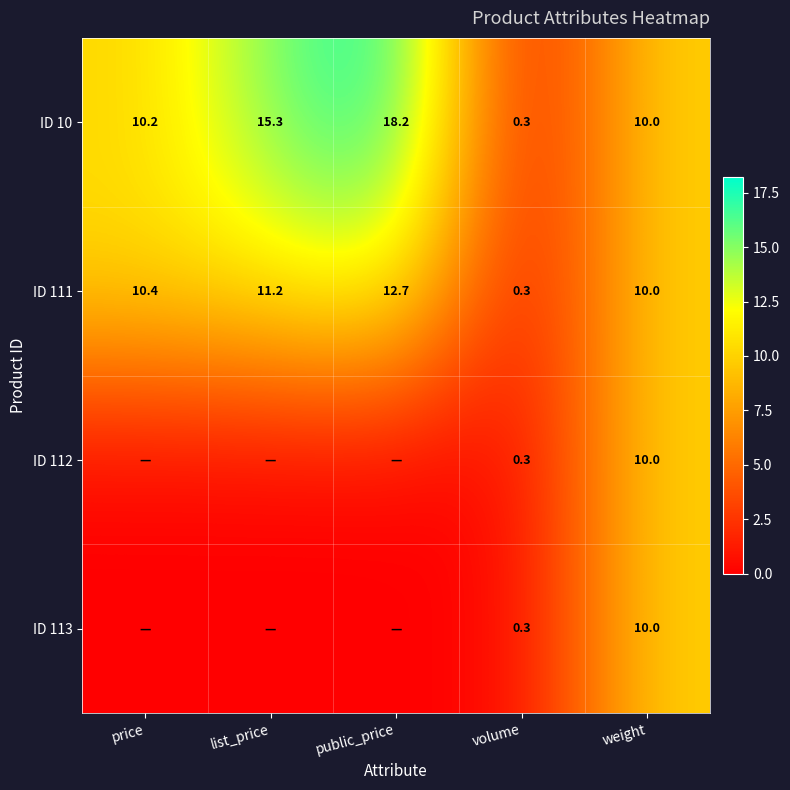

At how many categories does at least one series exceed 0?

5